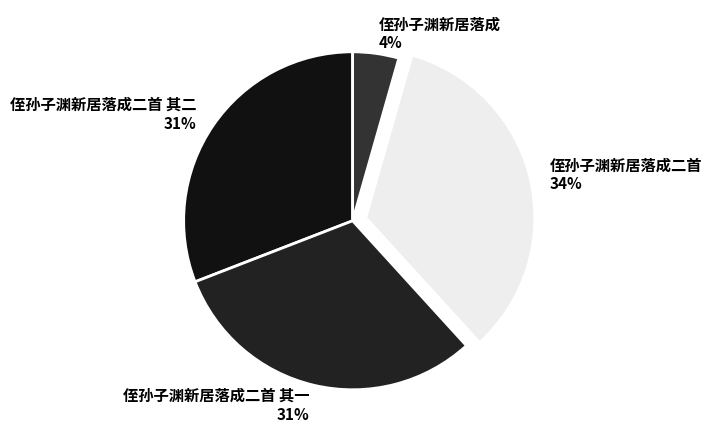

To the nearest percent, what is the combined percentage of 侄孙子渊新居落成 and 侄孙子渊新居落成二首 其一?

35%